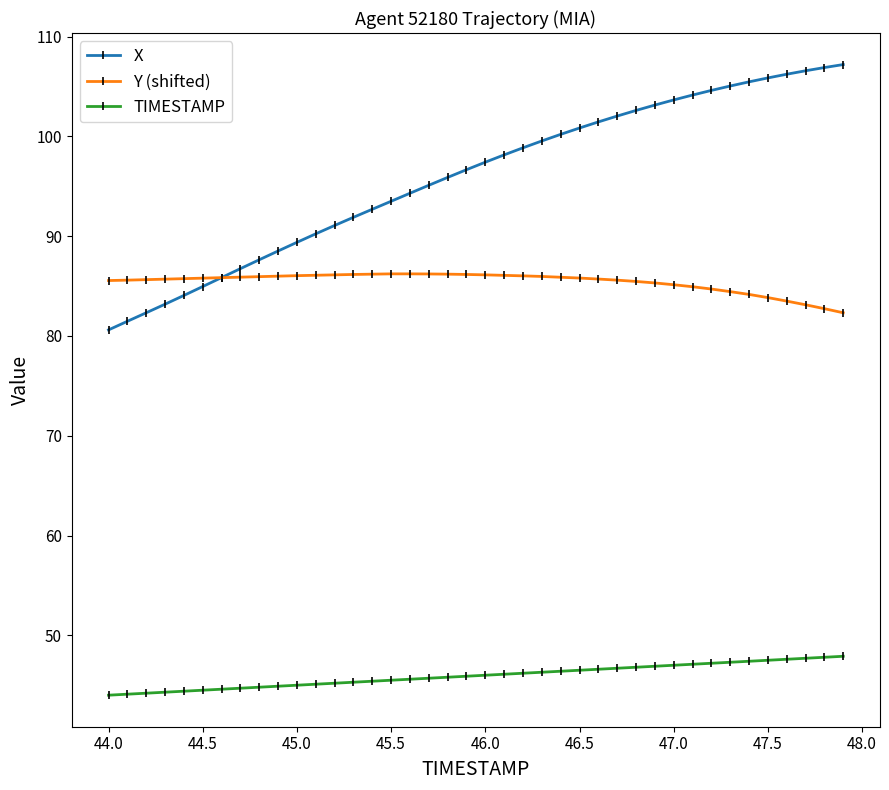

Rank the series by their average value, from lowest to highest.

TIMESTAMP, Y (shifted), X